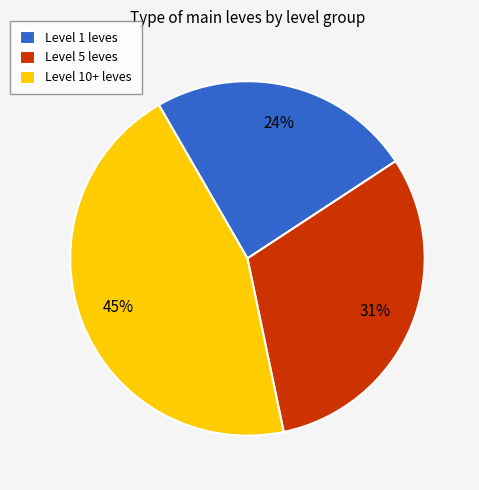

To the nearest percent, what portion does Level 5 leves represent?

31%